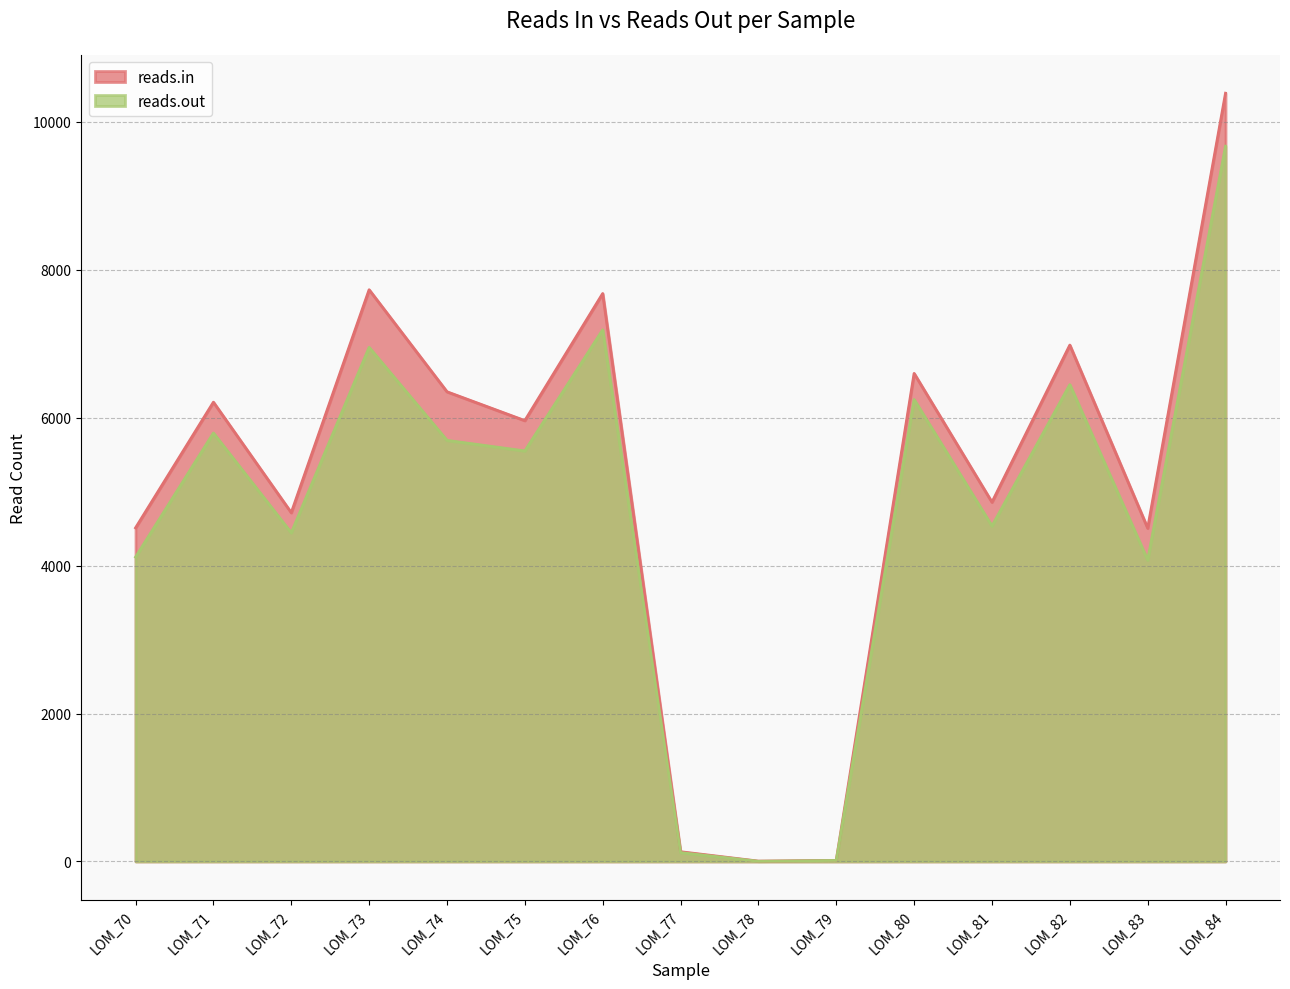

In reads.out, how many points are higher than both neighbors (excluding endpoints)?

5